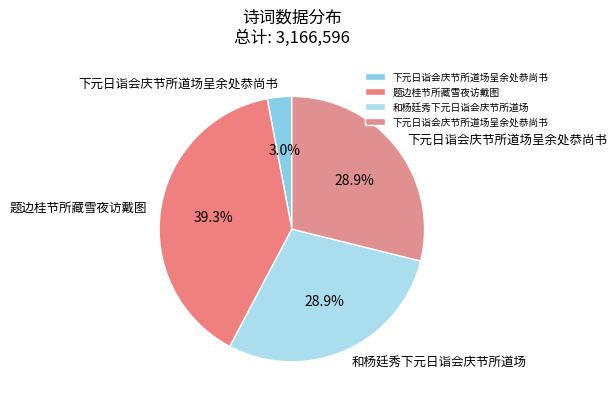

How many segments does this pie chart have?

4